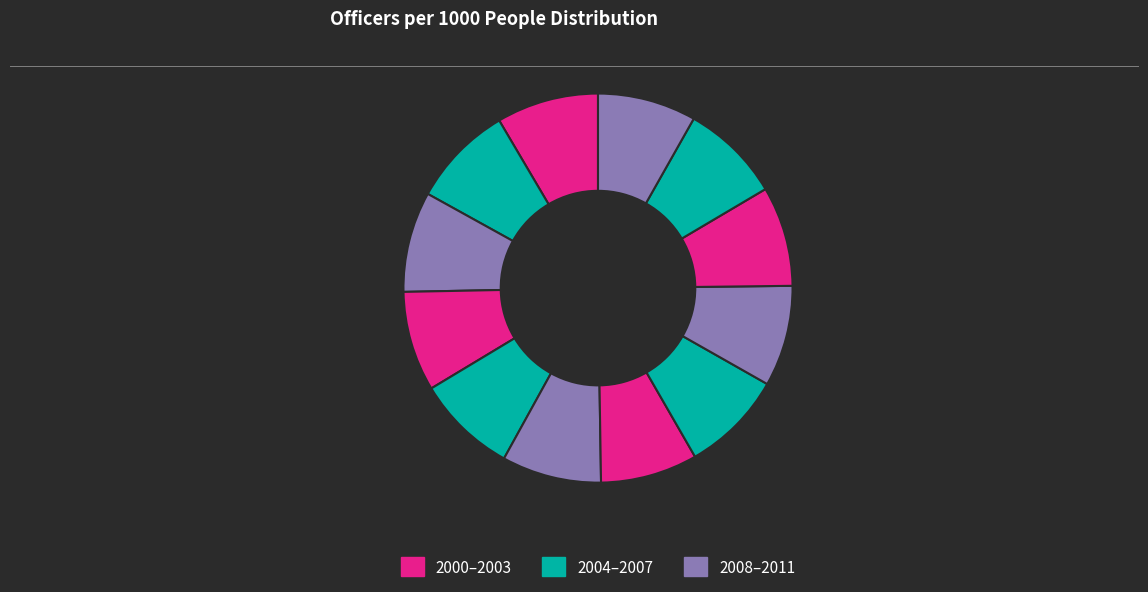

Count the number of slices in the pie.

12